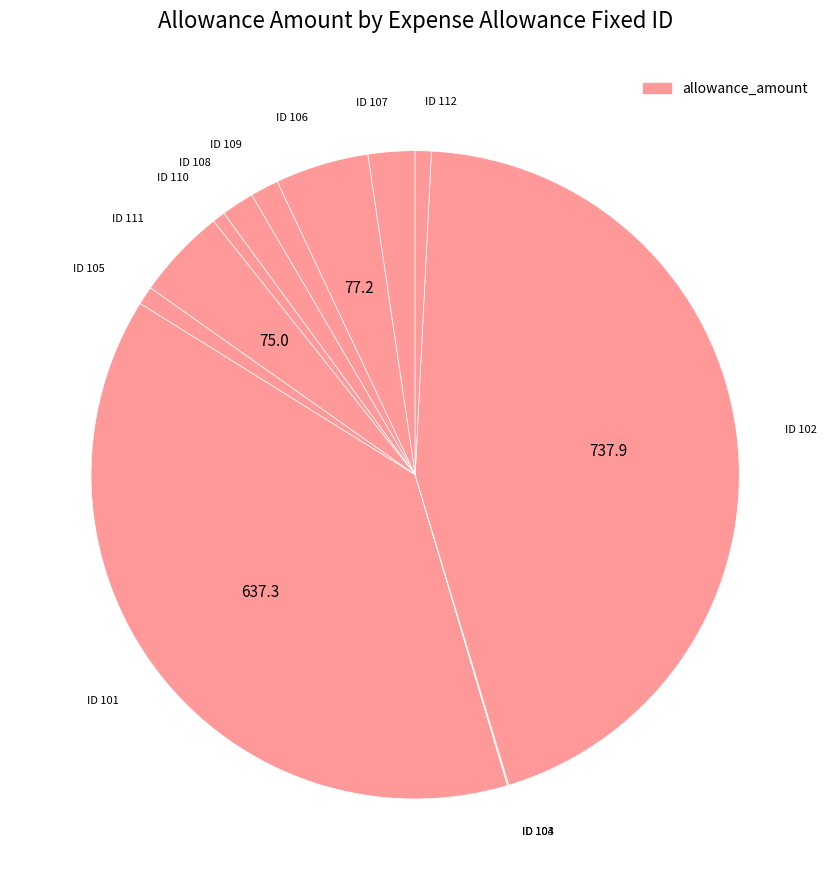

Rank the categories by value from lowest to highest.

103, 104, 110, 112, 105, 109, 108, 107, 111, 106, 101, 102